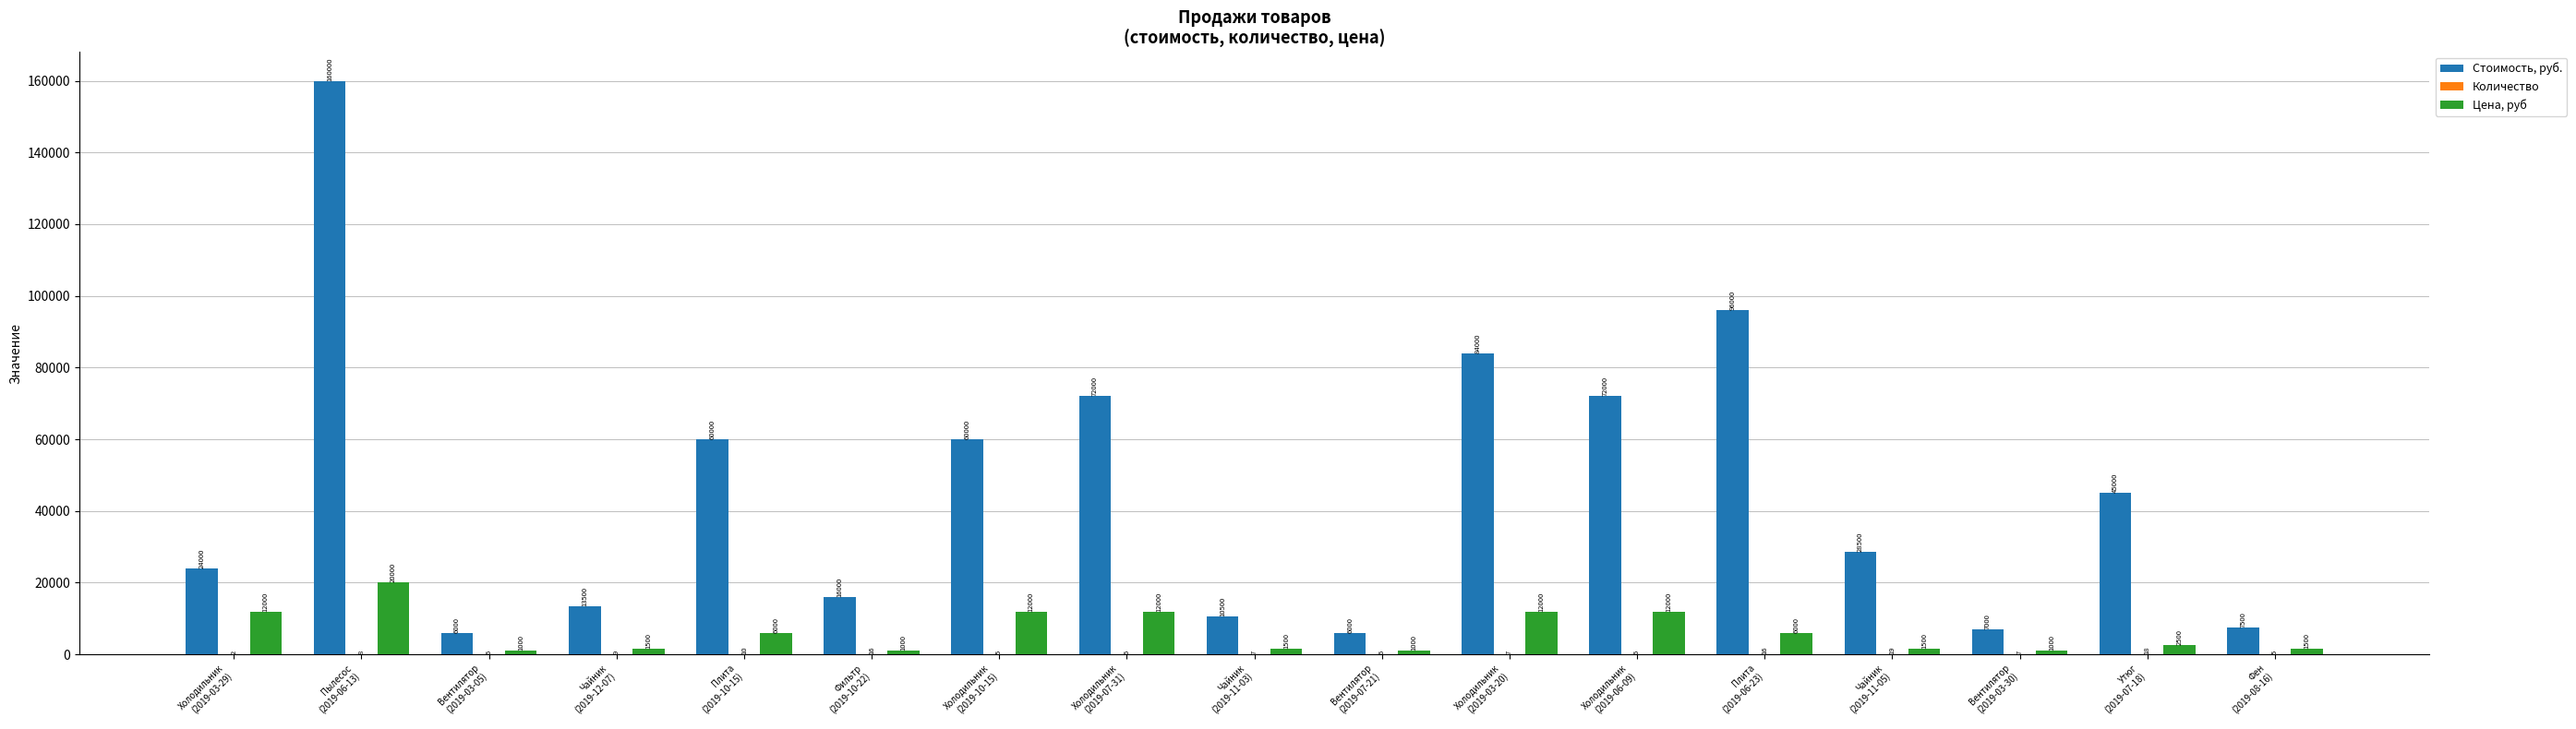

Is it true that Стоимость, руб. equals 10836 at Фильтр
(2019-10-22)?

False